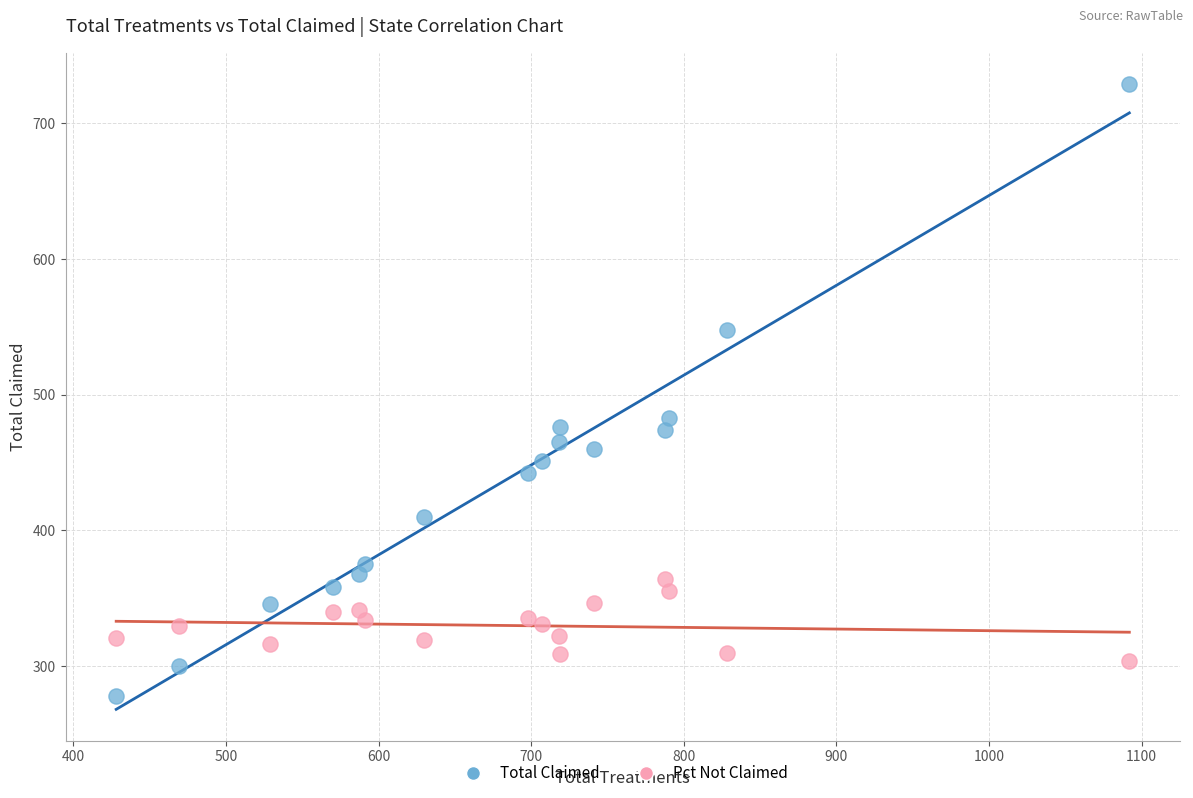

Across all data points, what is the range of Y values (max minus min)?

451.0